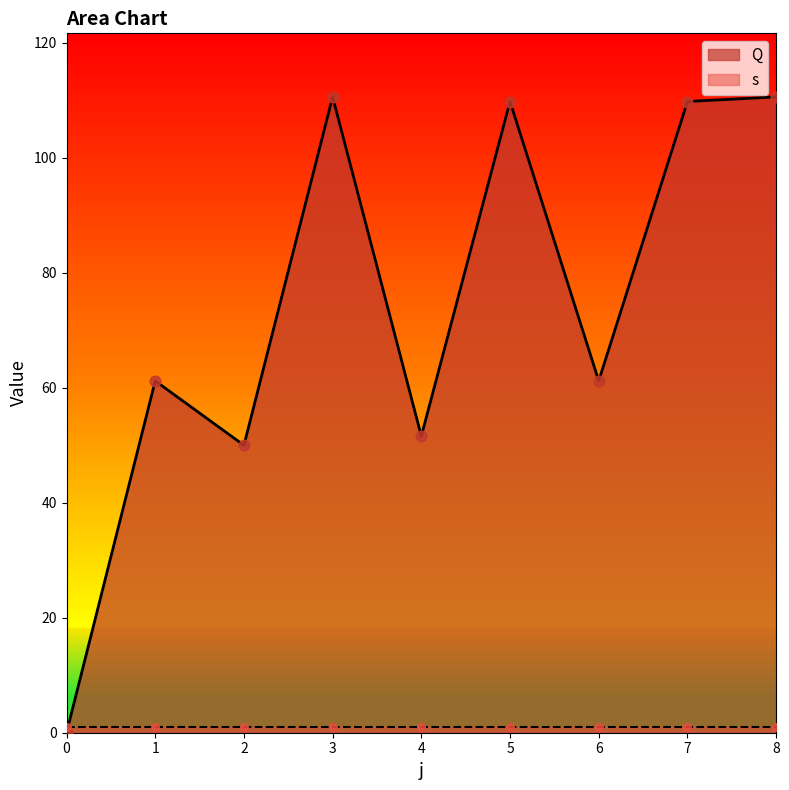

Which has a higher value, 5 or 2?

5